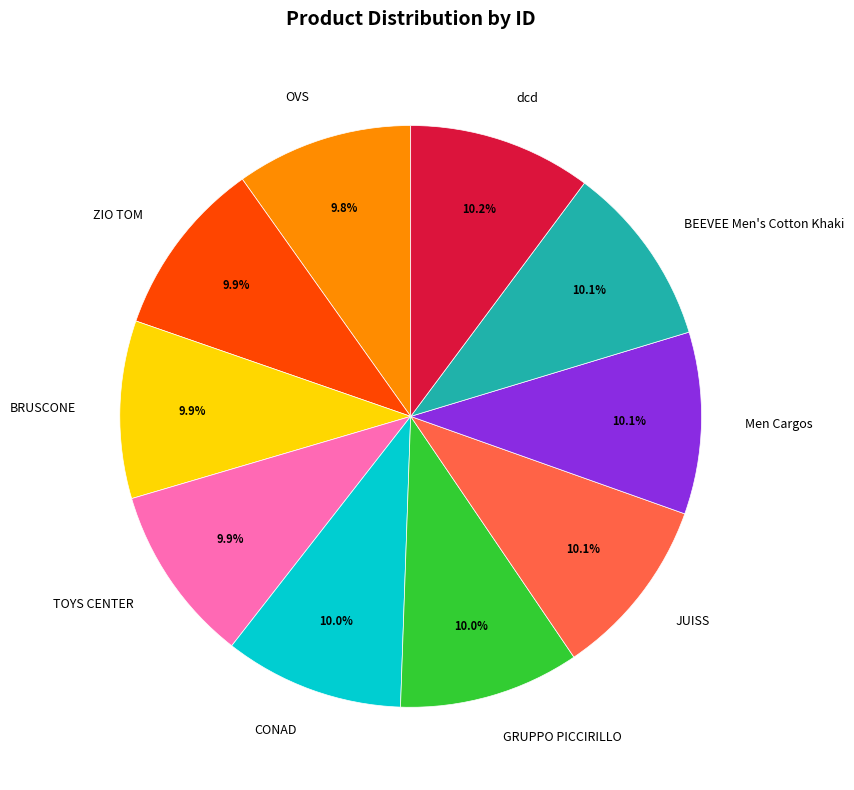

To the nearest percent, what percentage of the pie is JUISS?

10%